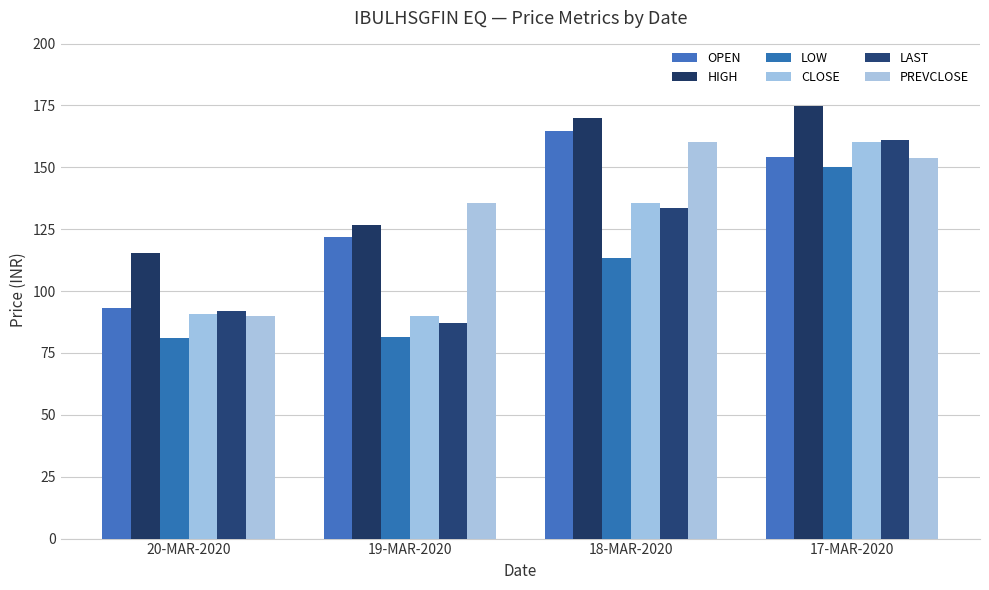

What position from the left is 18-MAR-2020?

3